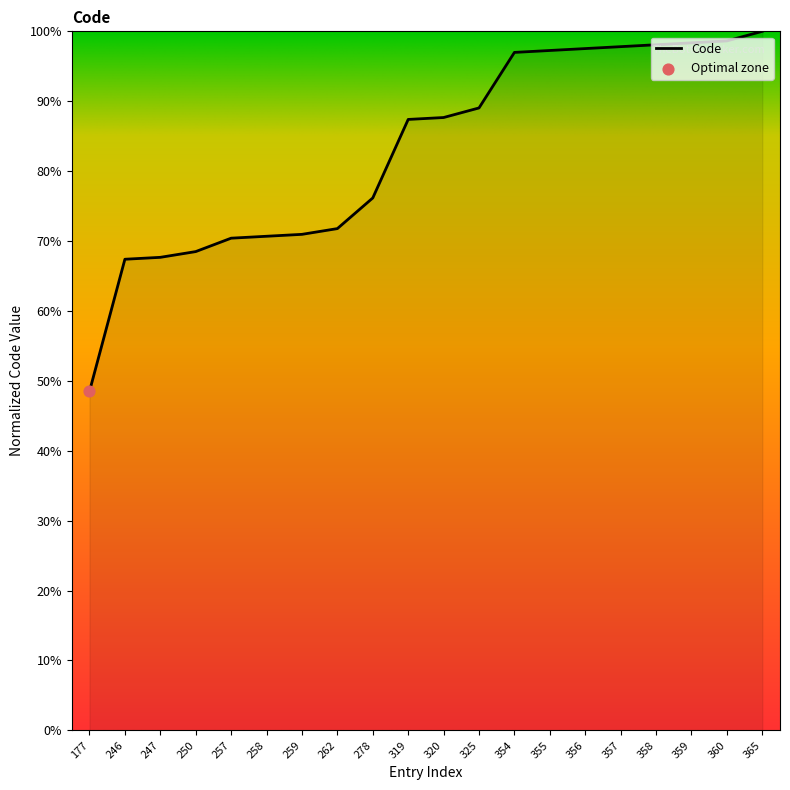

What is the change in value from 325 to 359?

+9.3